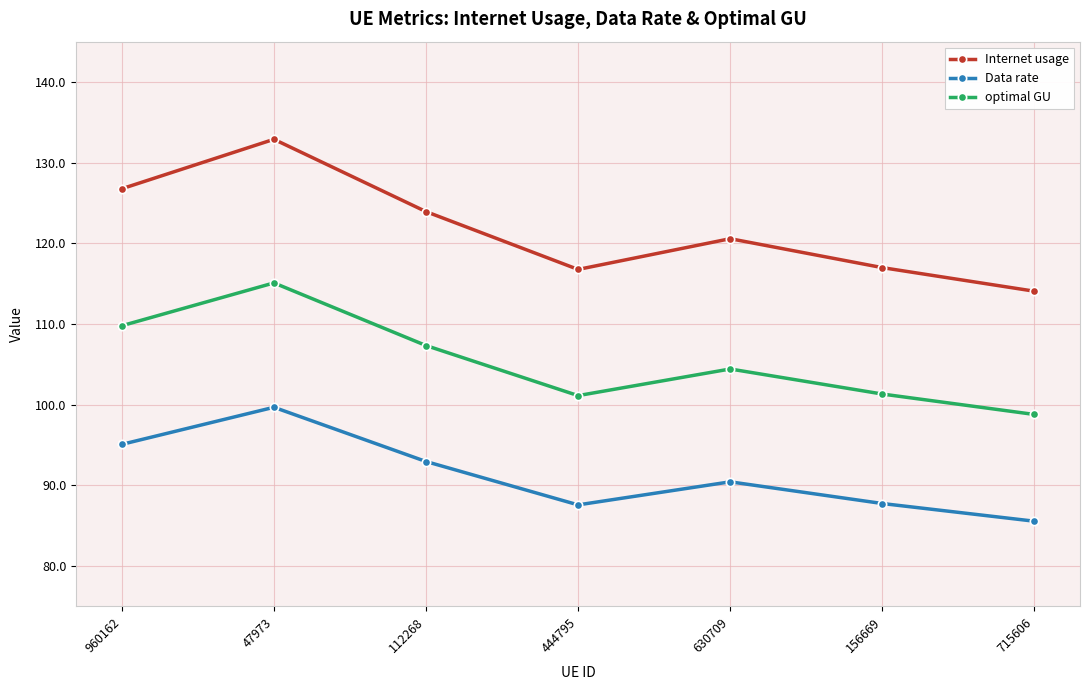

Is it true that Internet usage equals 126.8 at 960162?

True